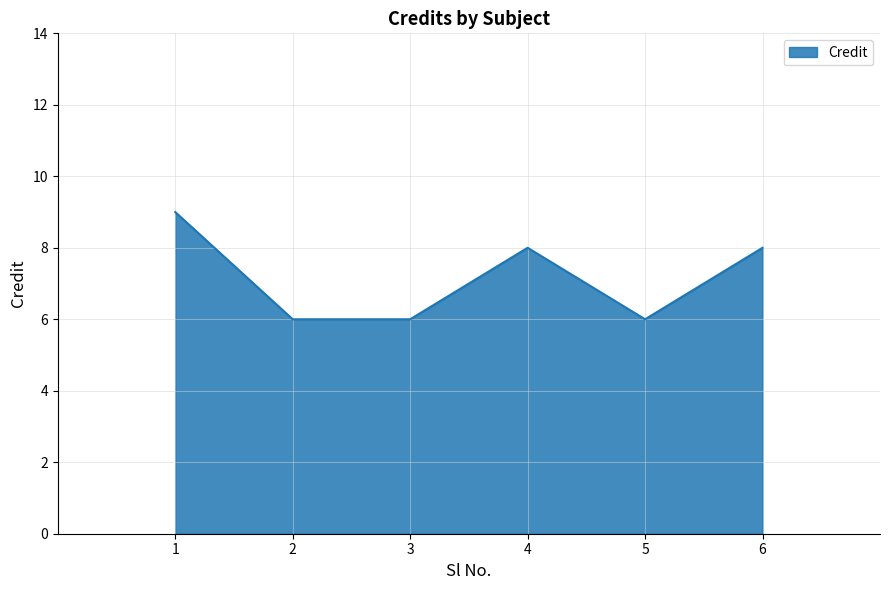

What is the sum of the values at 4 and 6?

16